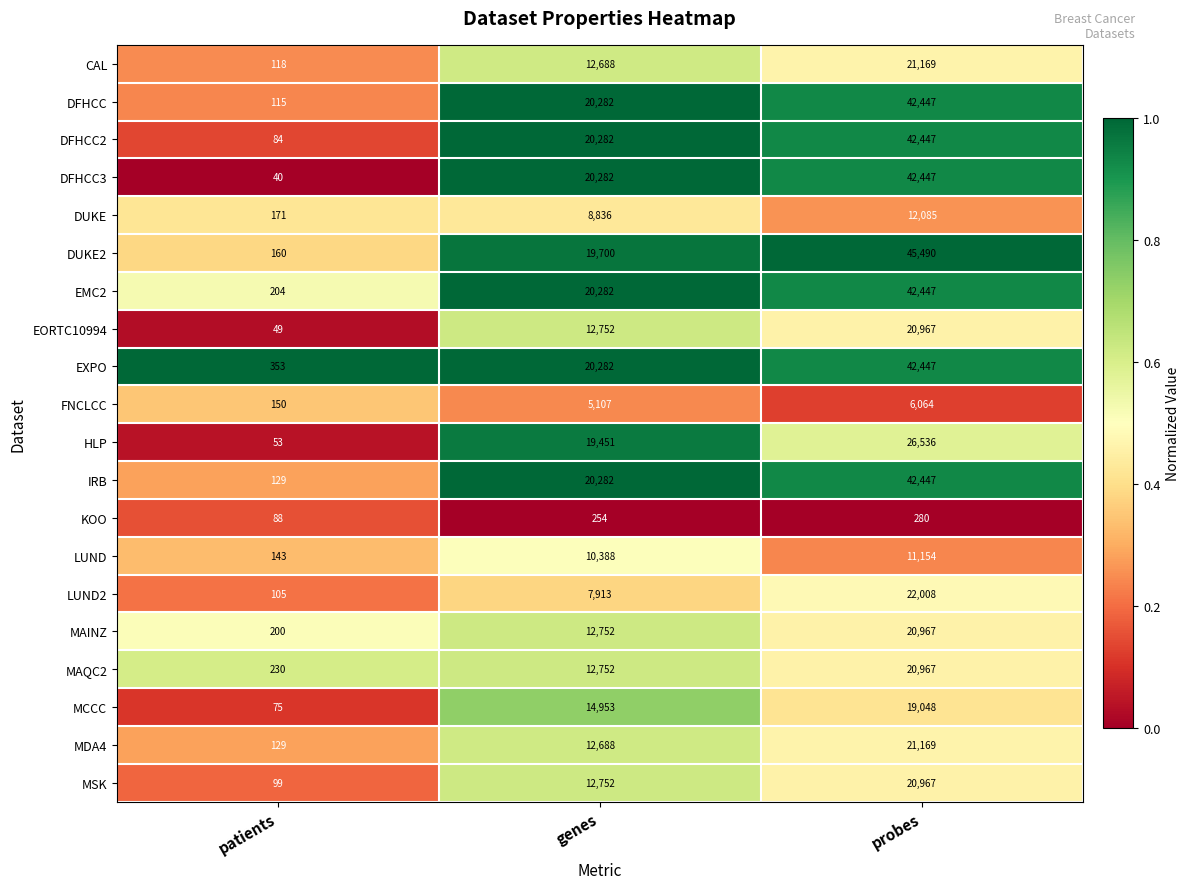

Between patients and genes, which series saw the biggest shift?

DFHCC3